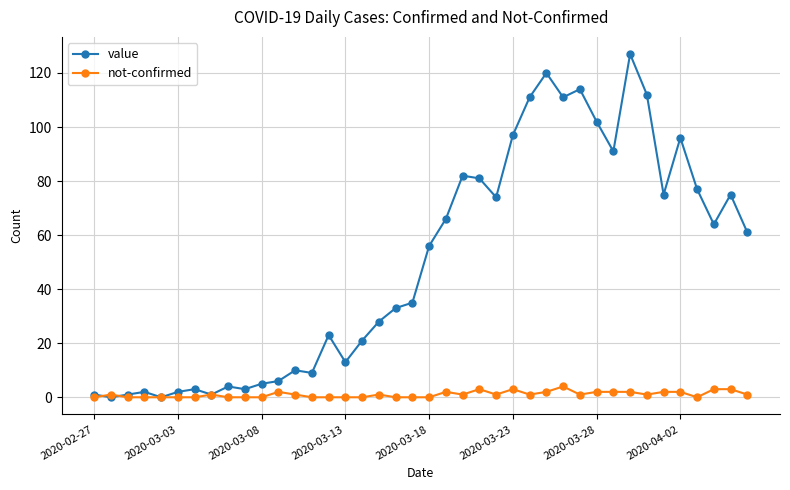

Which series has the largest range (max minus min)?

value